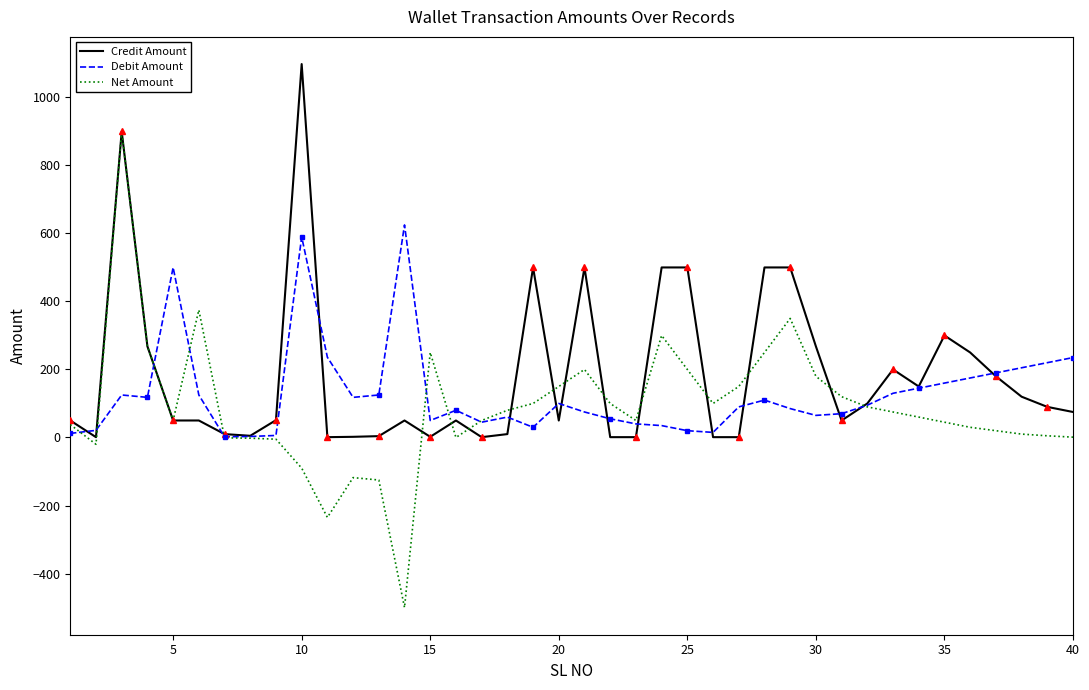

Which series has the largest range (max minus min)?

Net Amount